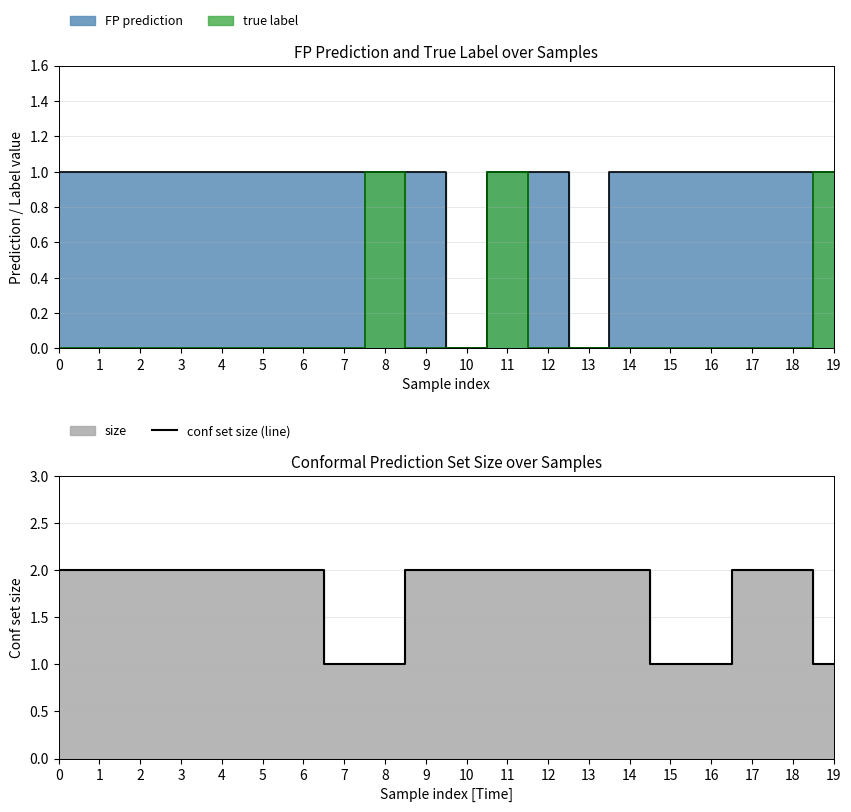

Reading right to left, transcribe all the data shown in this chart.

1	2	2	1	1	2	2	2	2	2	2	1	1	2	2	2	2	2	2	2